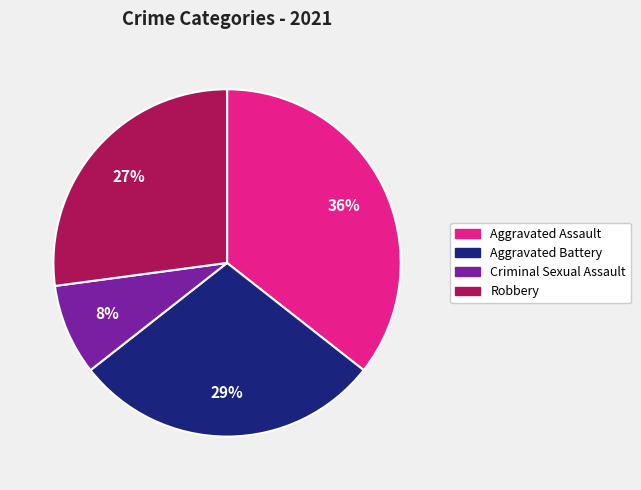

To the nearest percent, what is the average slice percentage?

25%